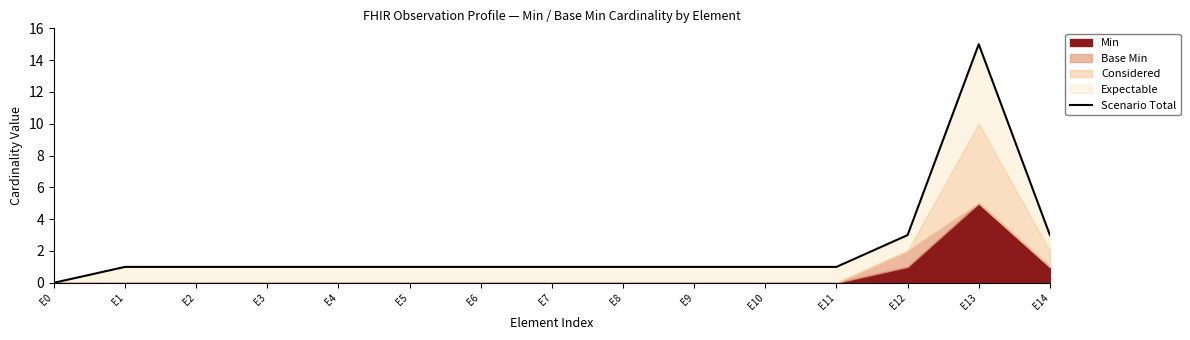

What is the difference between the maximum and minimum values?

15